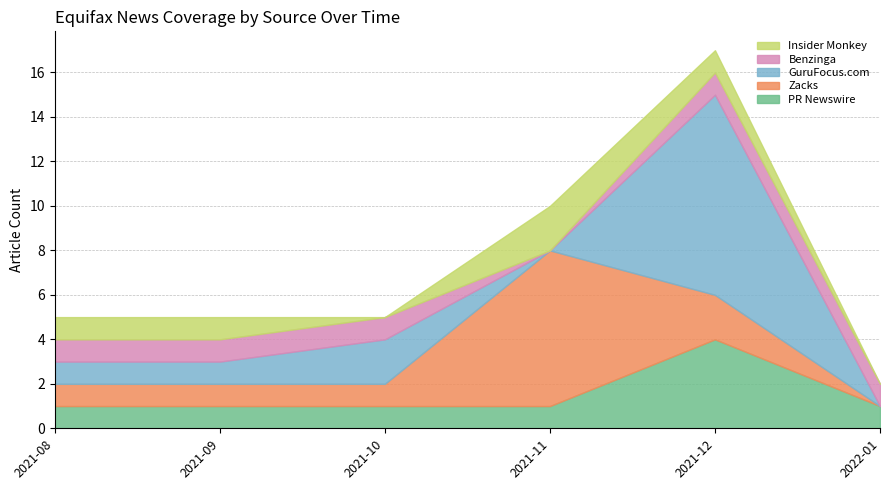

The value of PR Newswire at 2021-09 is 1. True or false?

True